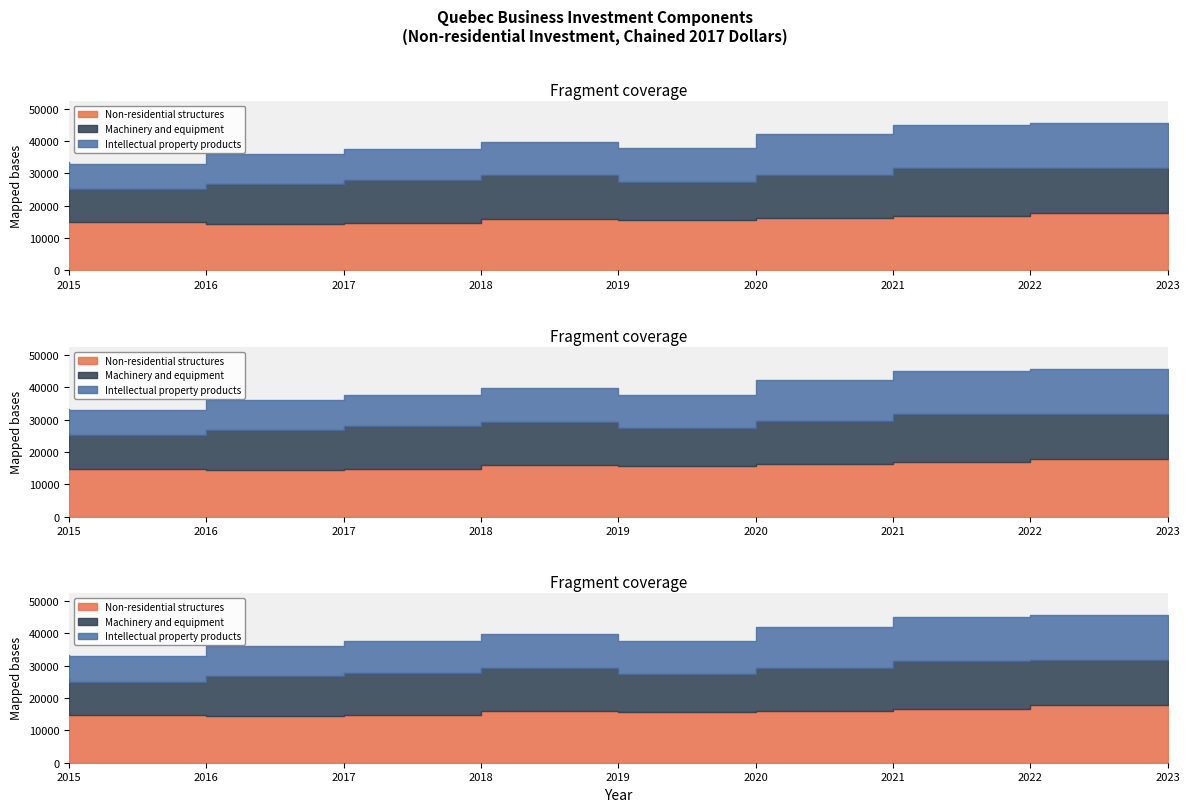

How many interior local valleys does the Non-residential structures series have?

2